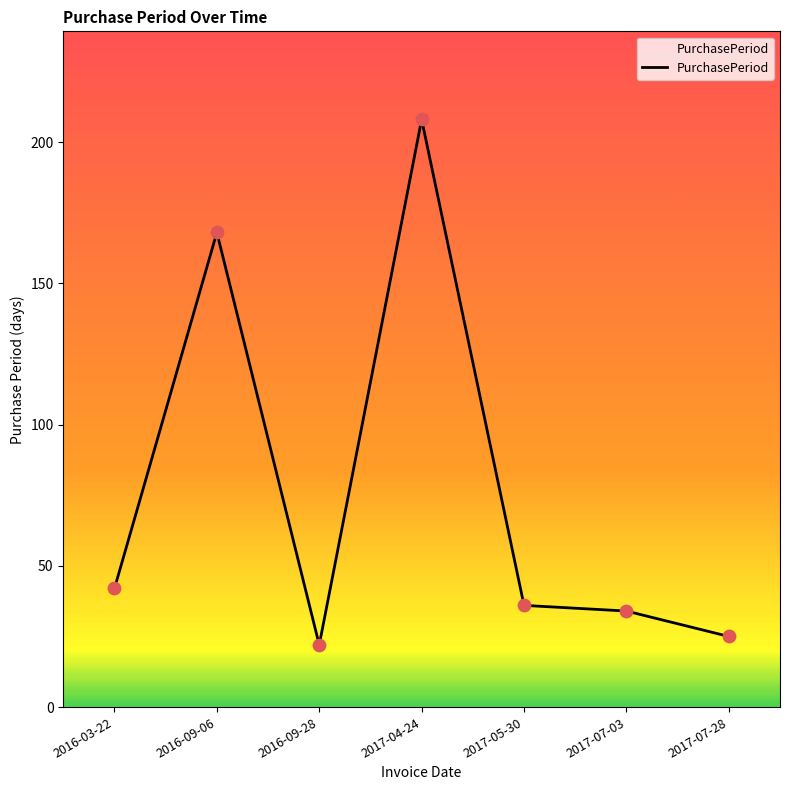

What is the change in value from 2016-03-22 to 2016-09-28?

-20